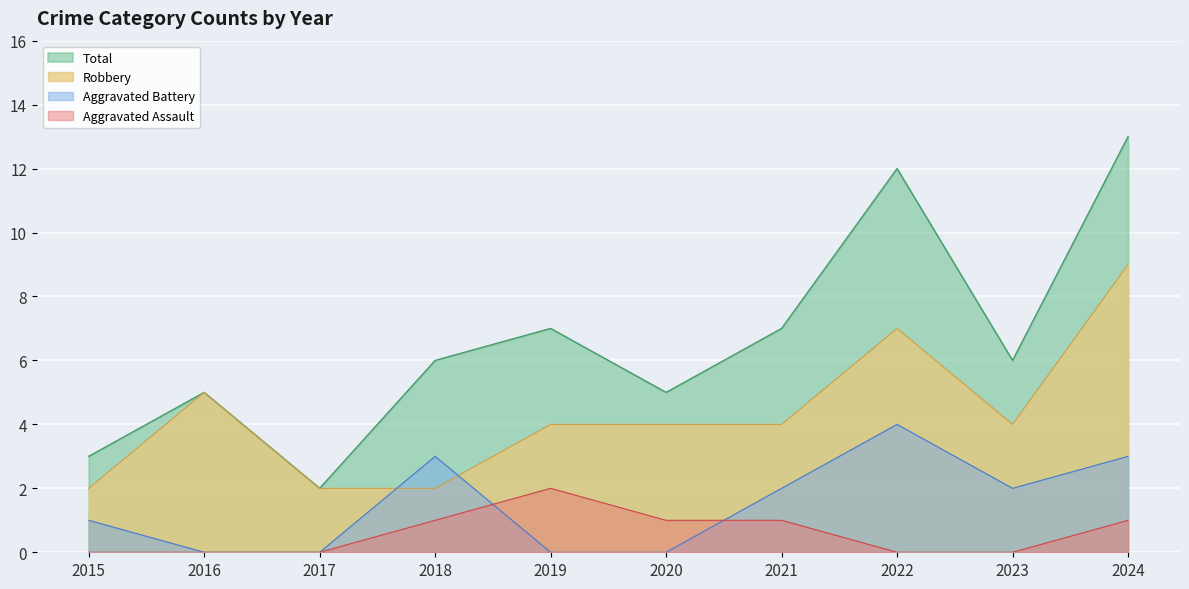

The value of Aggravated Assault at 2023 is -1. True or false?

False